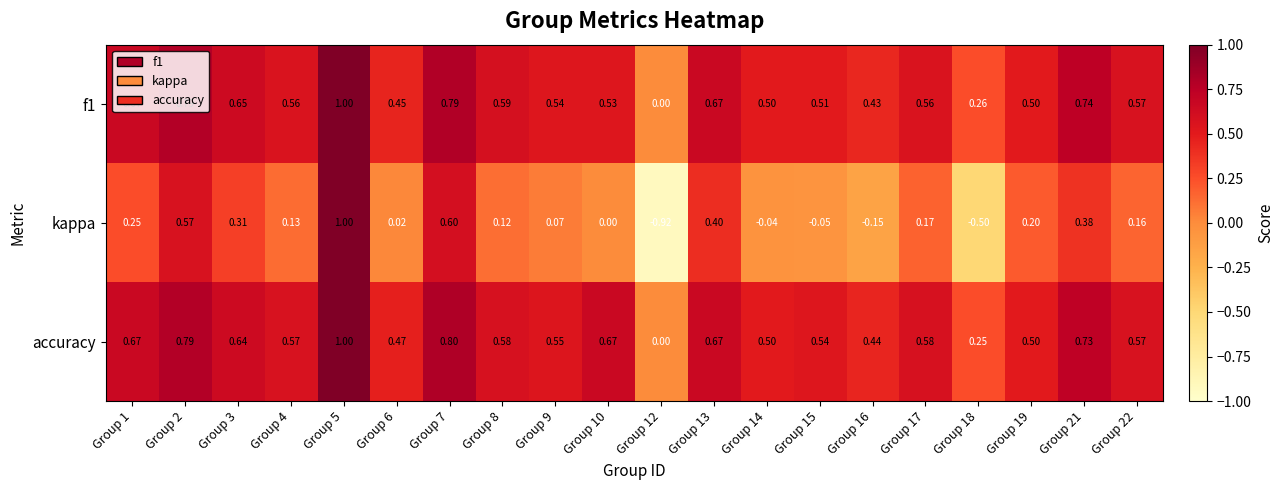

How many data points does each series have?

20